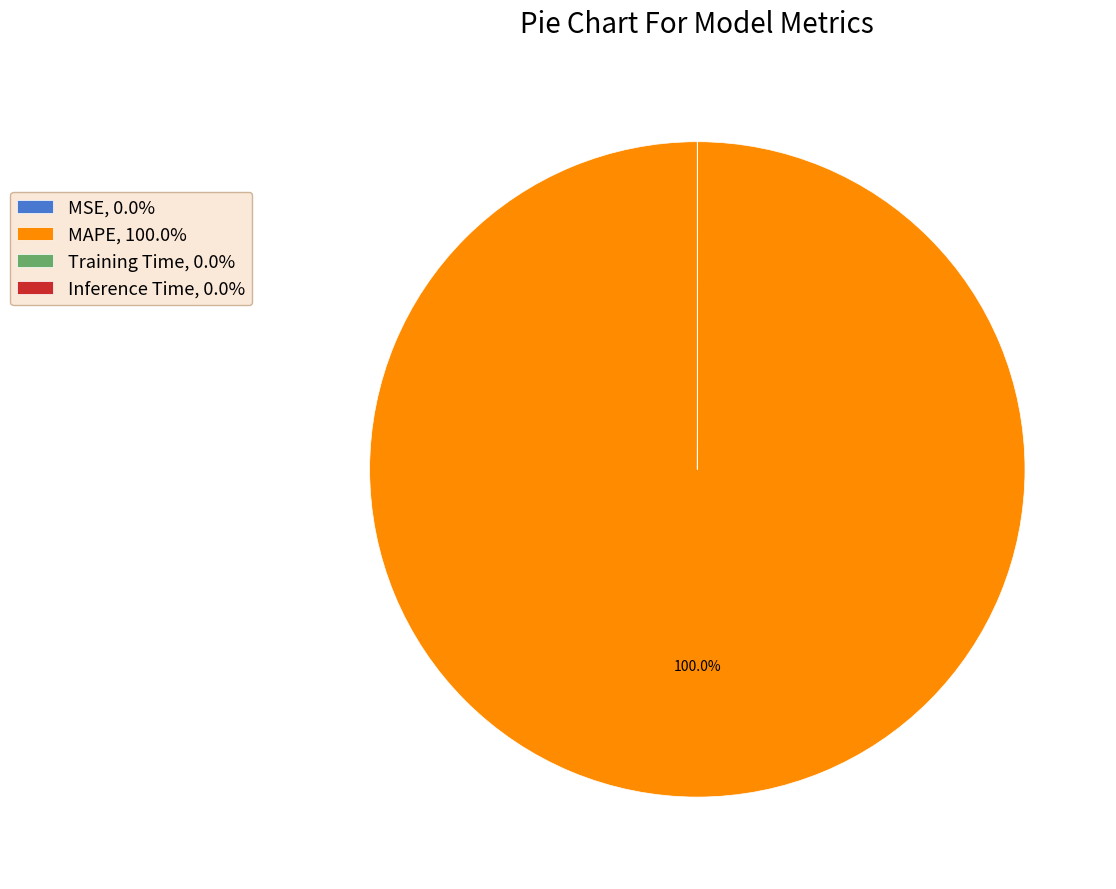

Does MAPE, 100.0% account for over 50% of the chart?

Yes